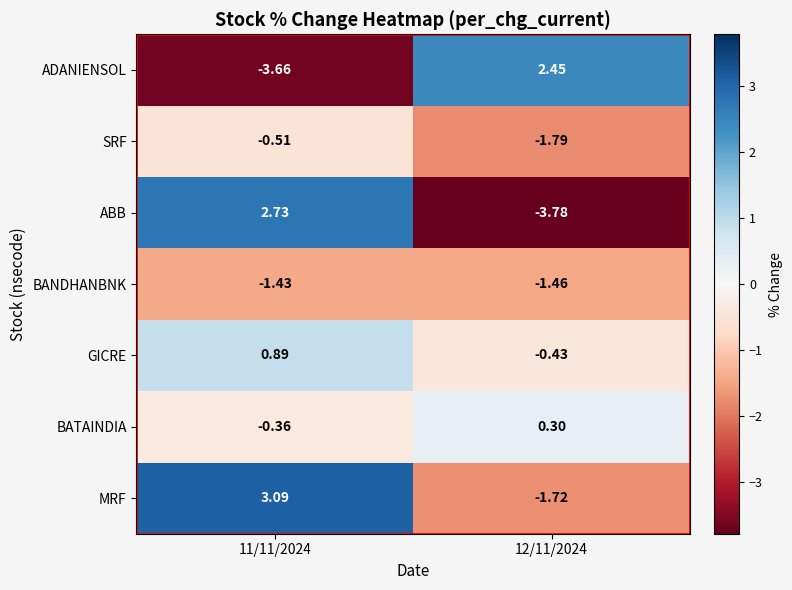

Which series has the largest range (max minus min)?

ABB